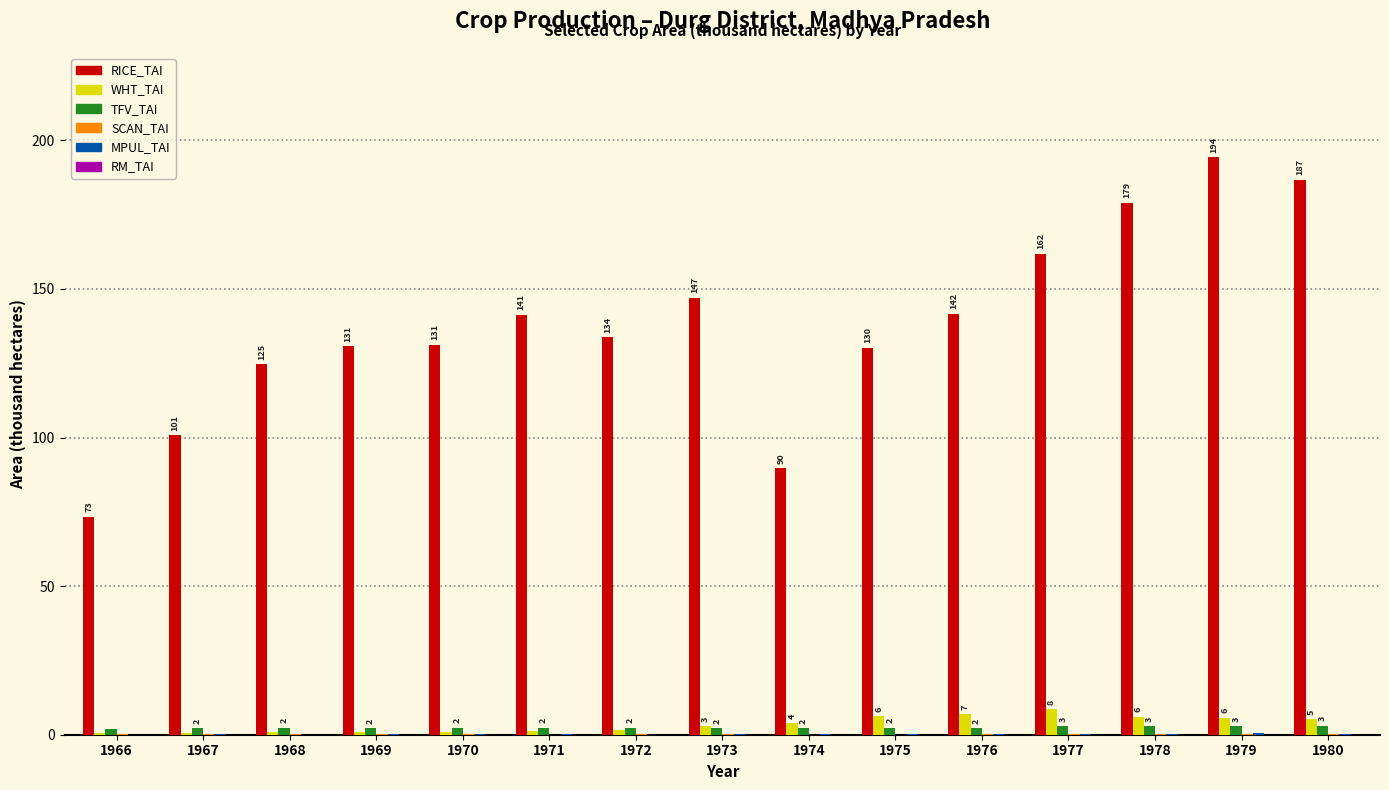

Which series has the largest total across all categories?

RICE_TAI